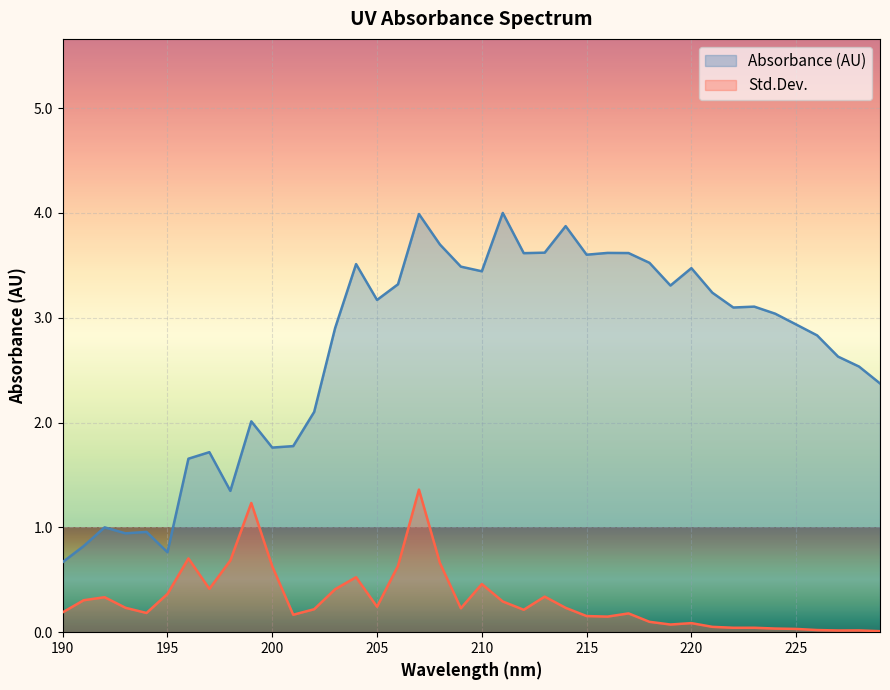

What is the minimum value for Absorbance (AU)?

0.7